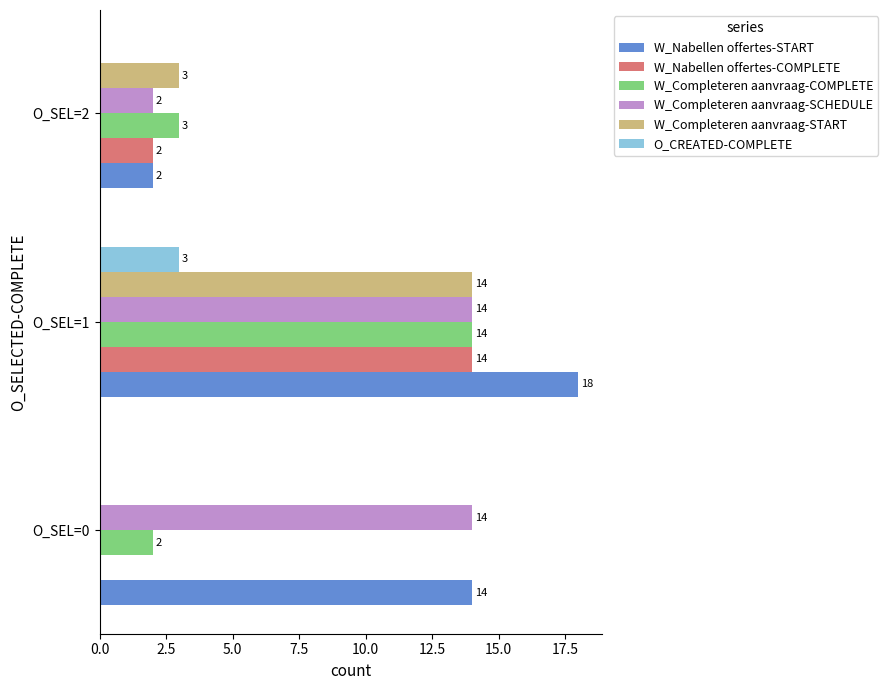

At which category does the chart reach its peak across all series?

O_SEL=1